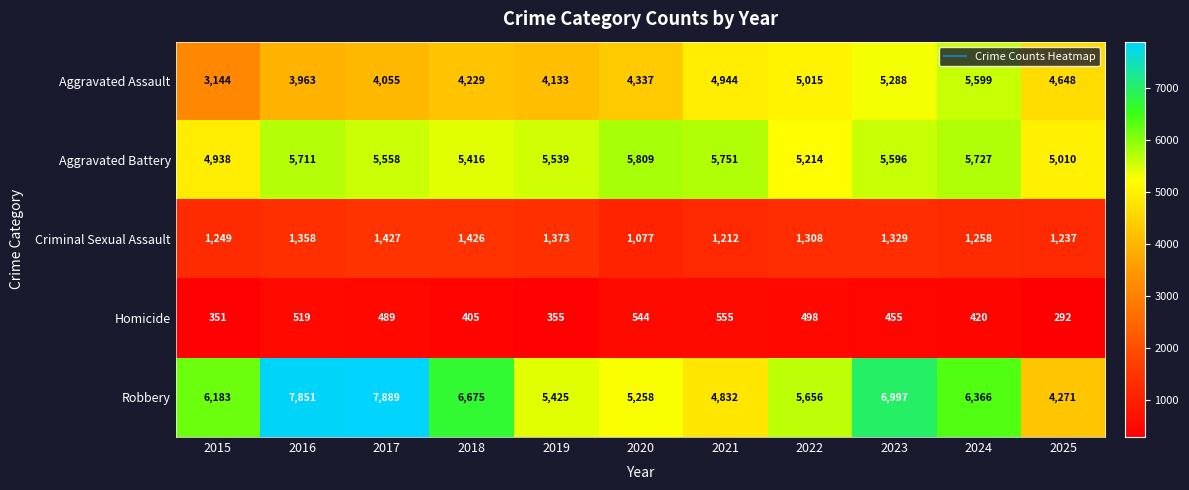

What is the minimum value shown in the chart?

292